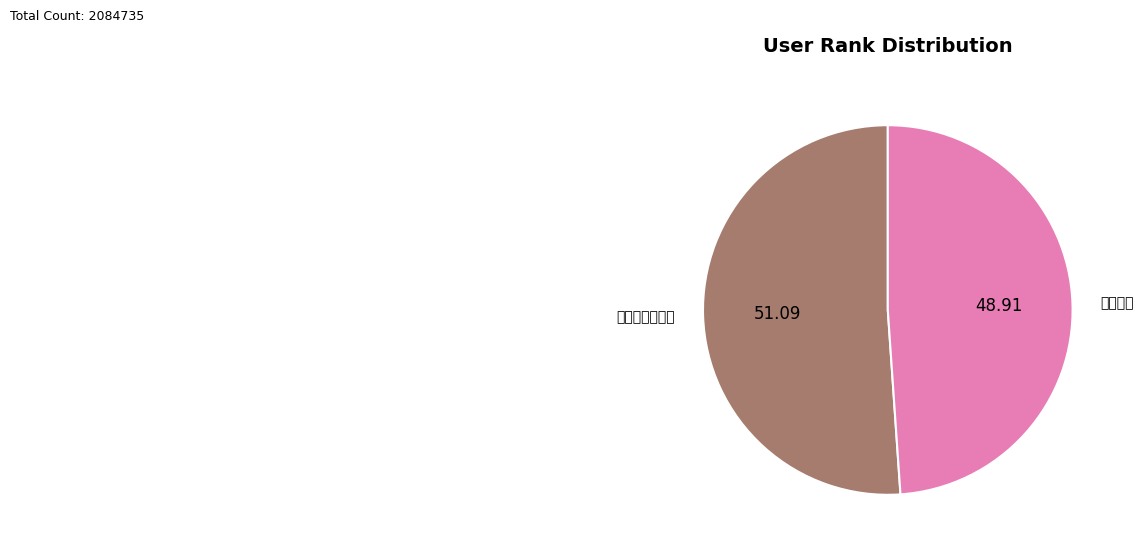

Which category has the biggest portion of the pie?

送澄禅者入蒋山